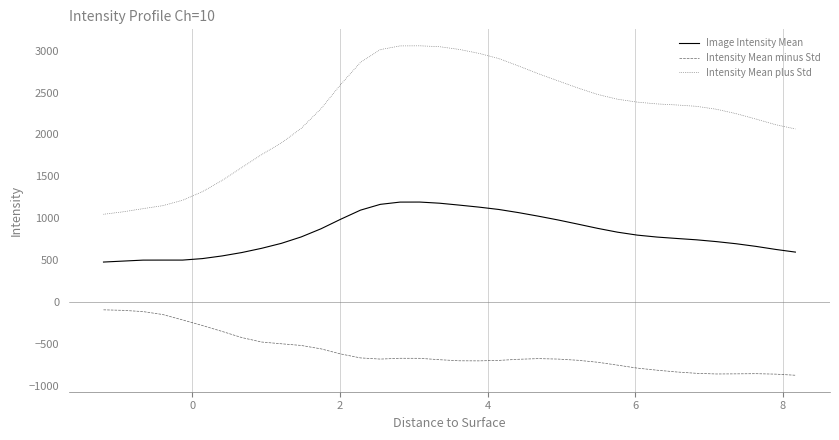

At how many categories does at least one series exceed 2037?

26